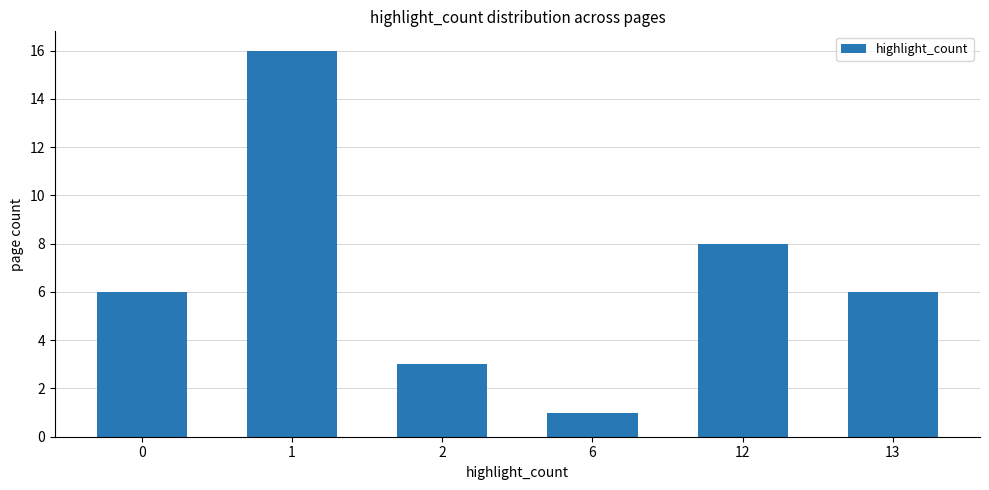

The chart shows a value of 10 at 13. True or false?

False